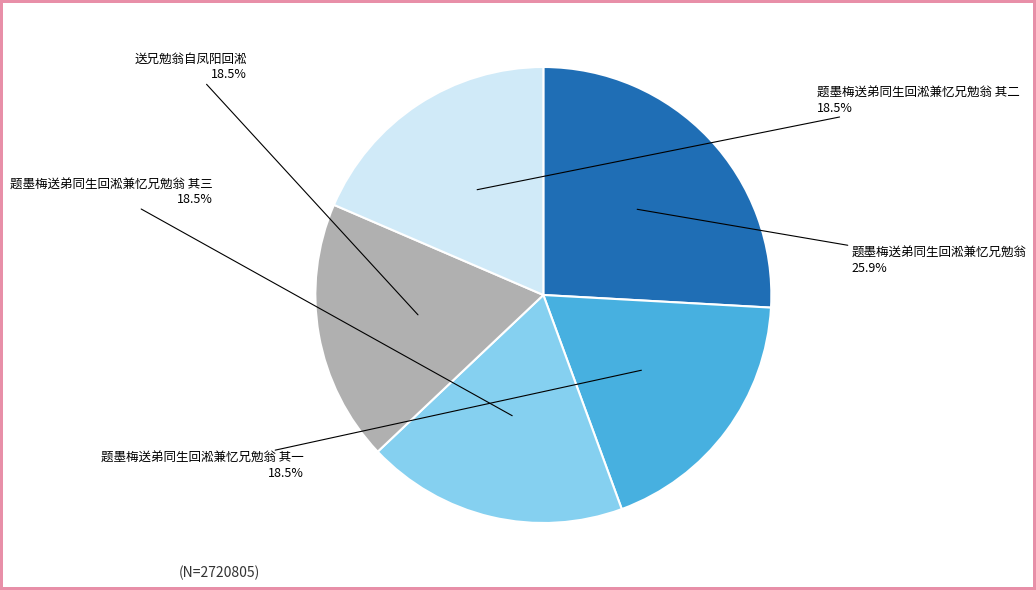

Which category has the biggest portion of the pie?

题墨梅送弟同生回淞兼忆兄勉翁